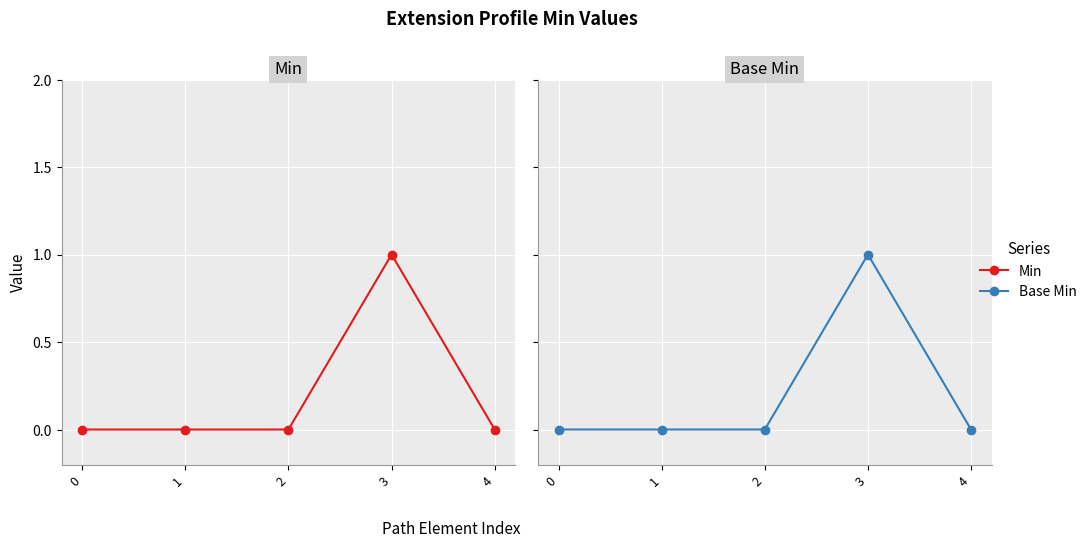

True or false: Base Min and Min cross at least once.

False